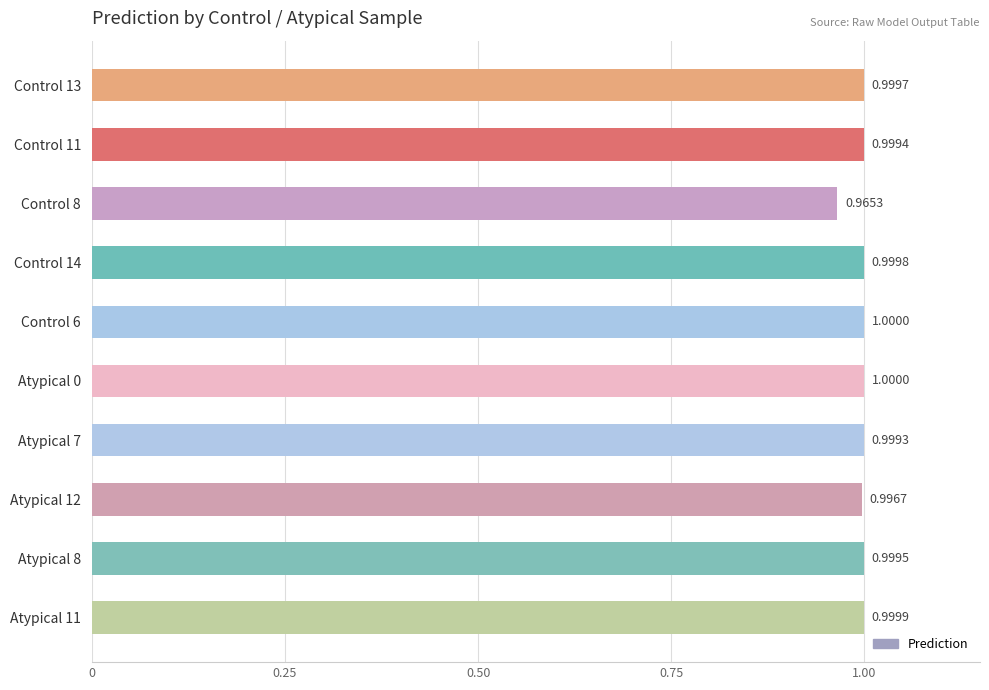

Which has a higher value, Atypical 11 or Atypical 12?

Atypical 11